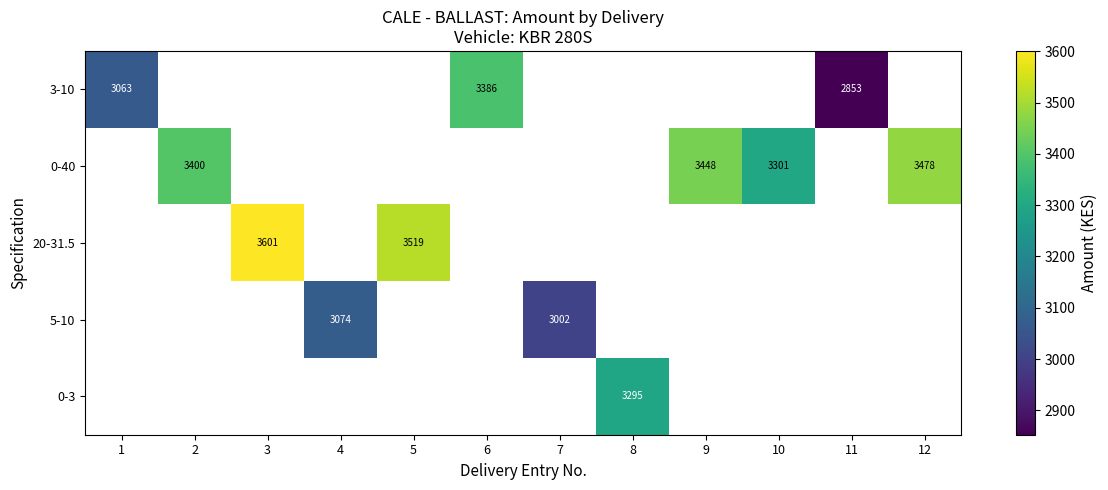

What is the minimum value shown in the chart?

2852.6